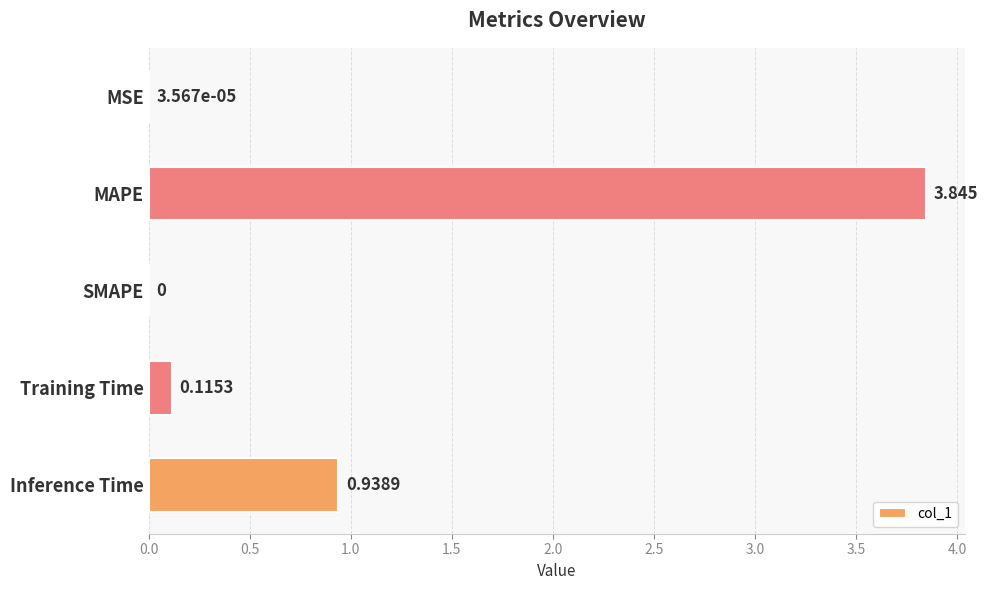

Which category has the highest value across all series?

MAPE